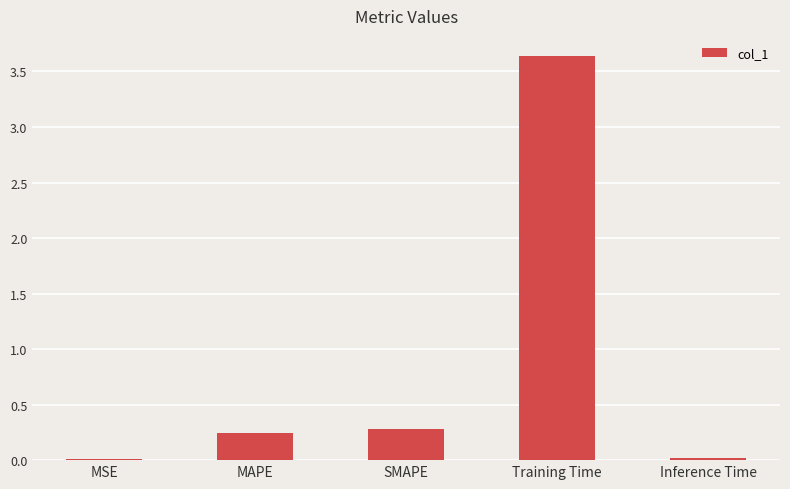

The value at SMAPE is 0.3. True or false?

True